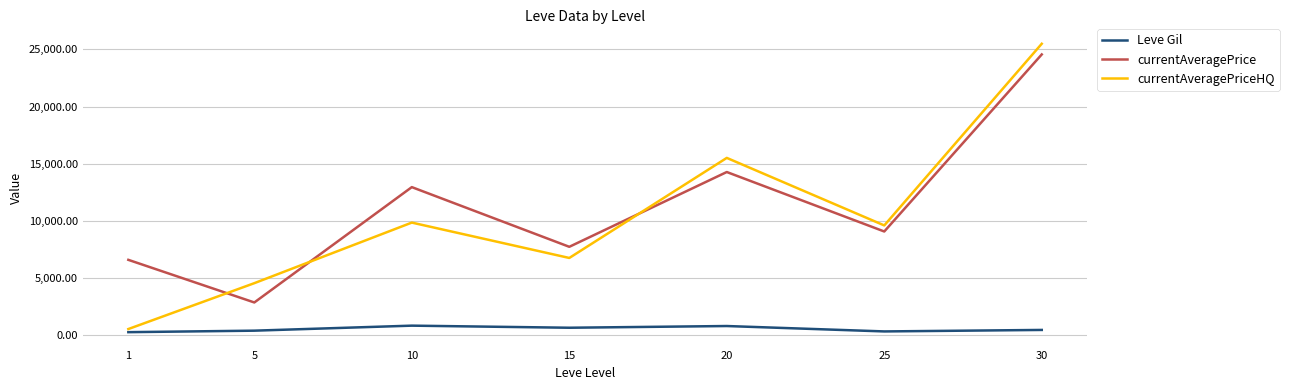

What is the average value of the currentAveragePrice series?

11133.0